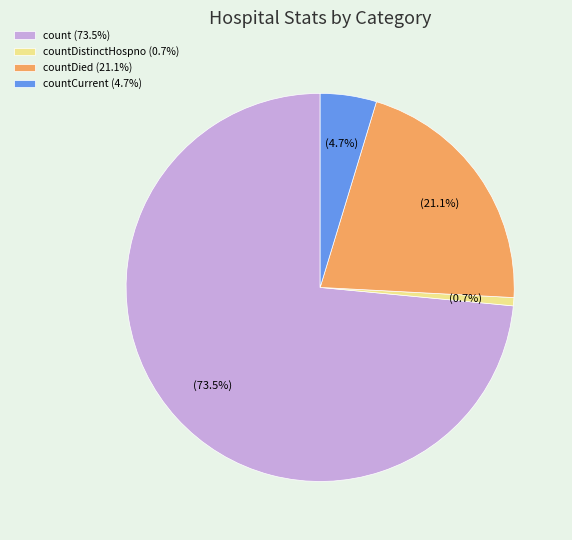

Which slice represents more than half of the pie?

count (73.5%)